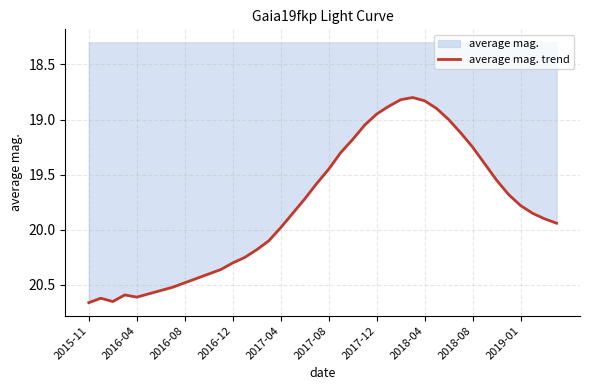

Does the chart display data point markers on the line(s)?

No